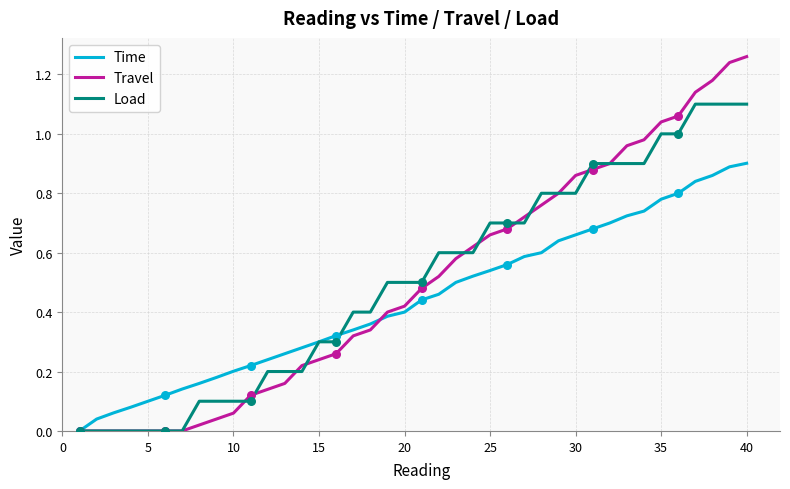

Rank the series by their maximum value, from lowest to highest.

Time, Load, Travel